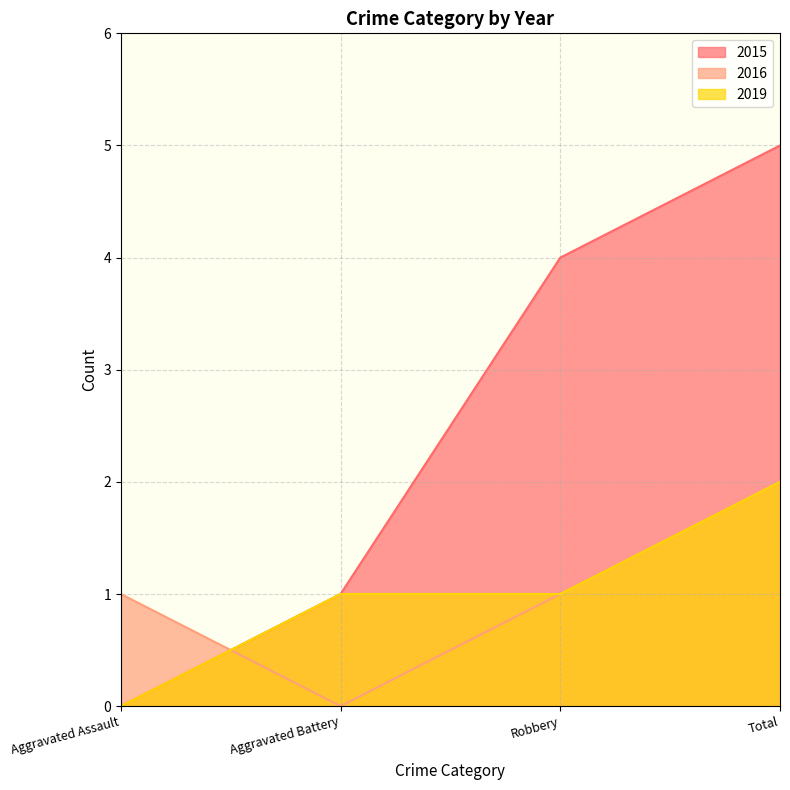

At how many categories does at least one series exceed 4?

1